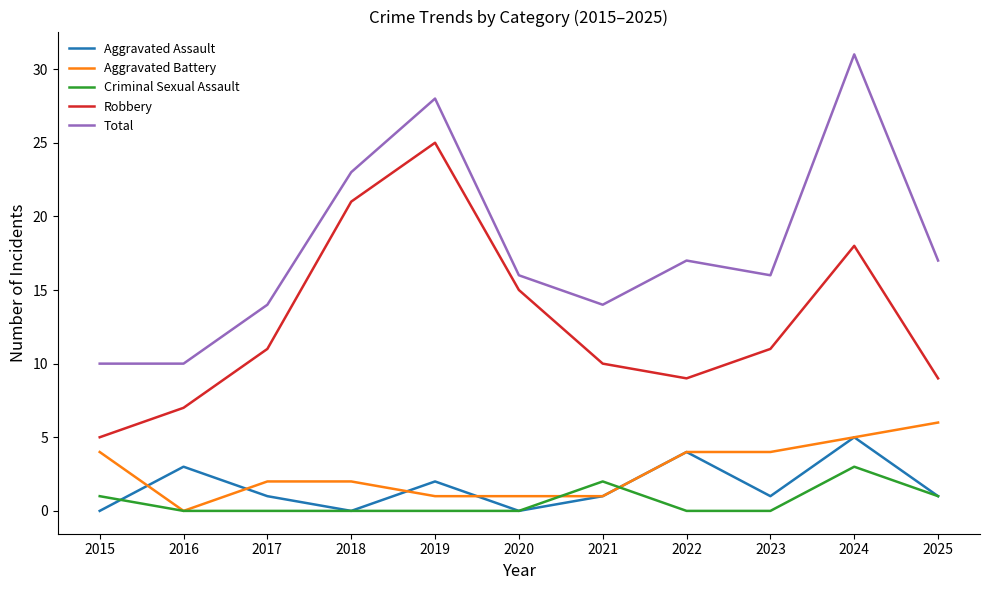

The Aggravated Battery series shows 6 at 2025. True or false?

True